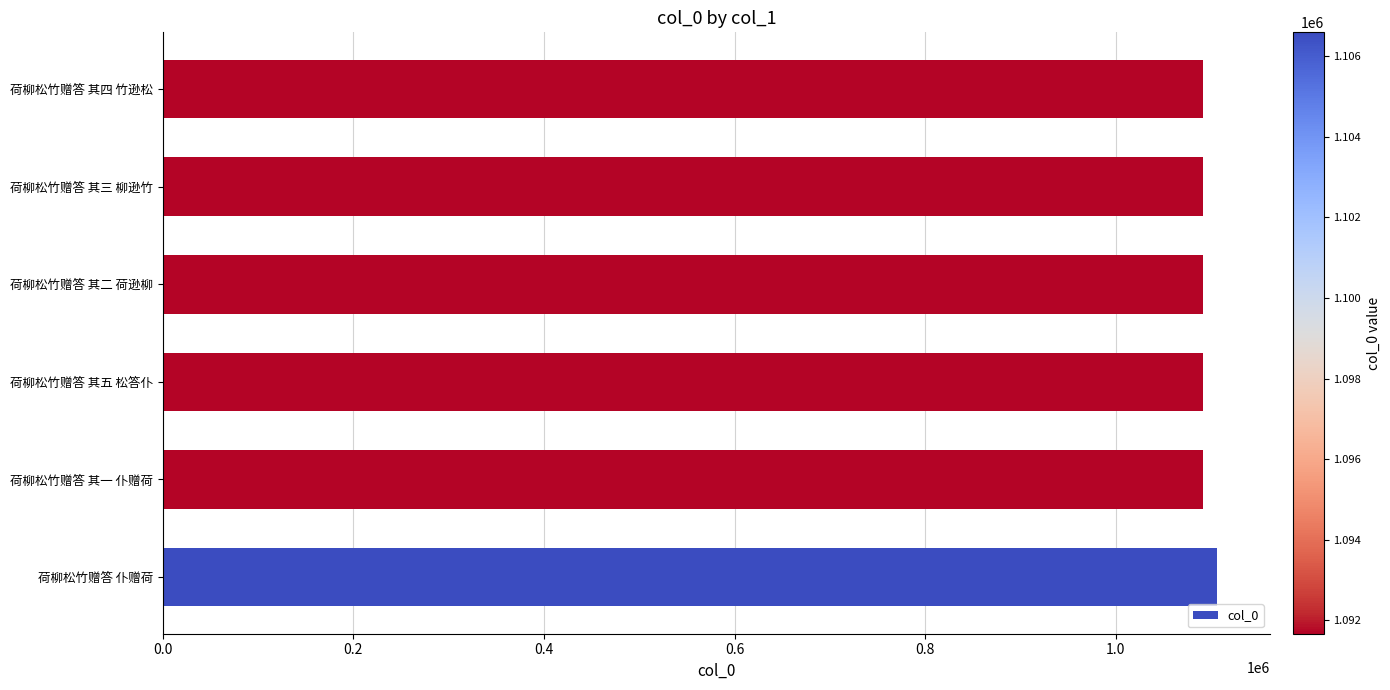

What is the minimum value shown in the chart?

1091672